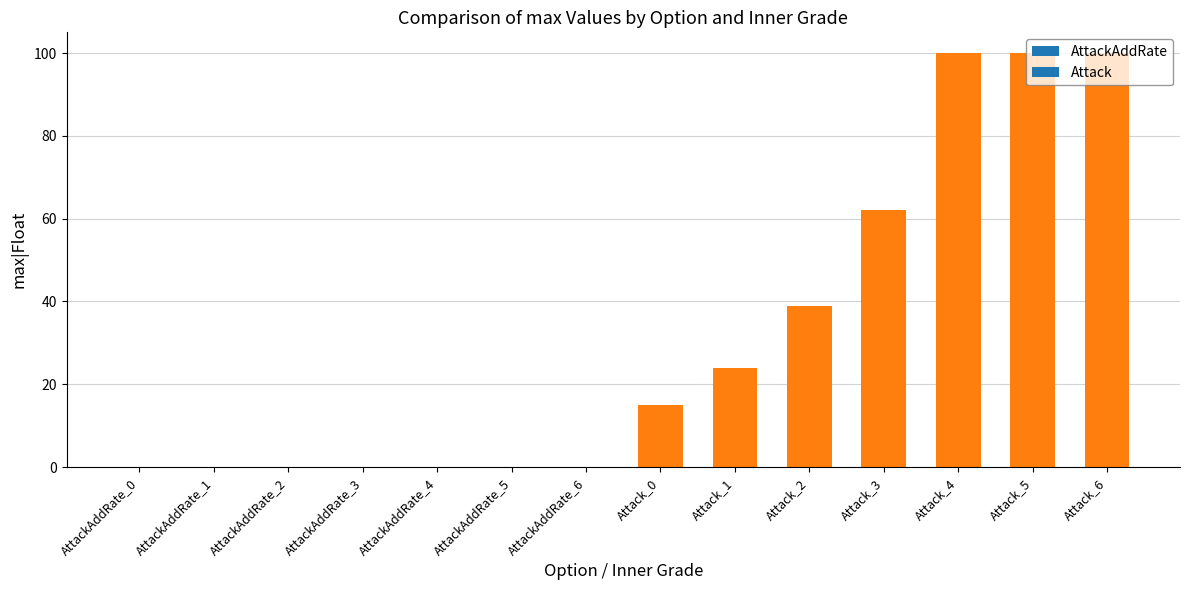

True or false: the data shows 62.0 at Attack_3.

True